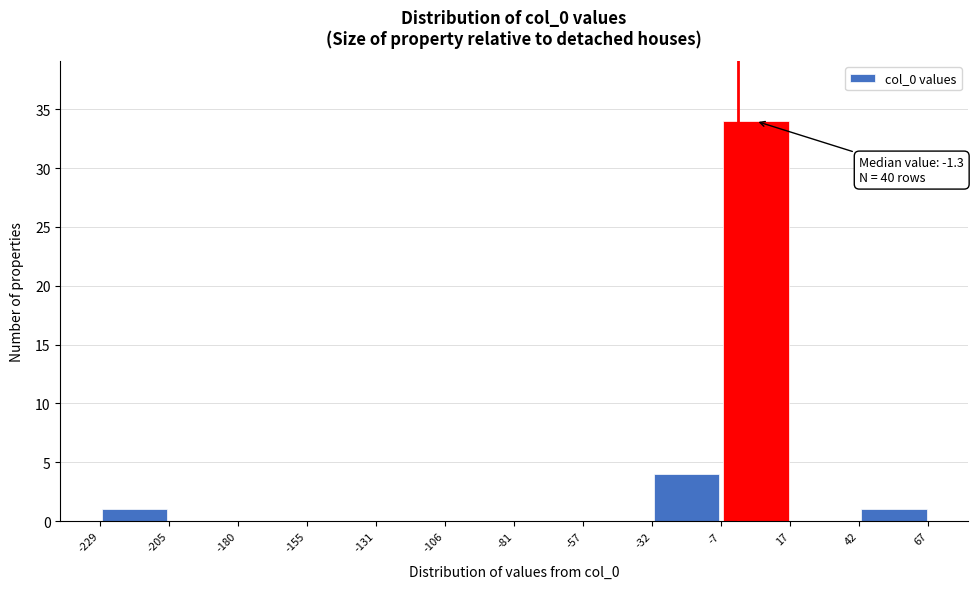

Which range on the x-axis has the tallest bar?

-7 to 17